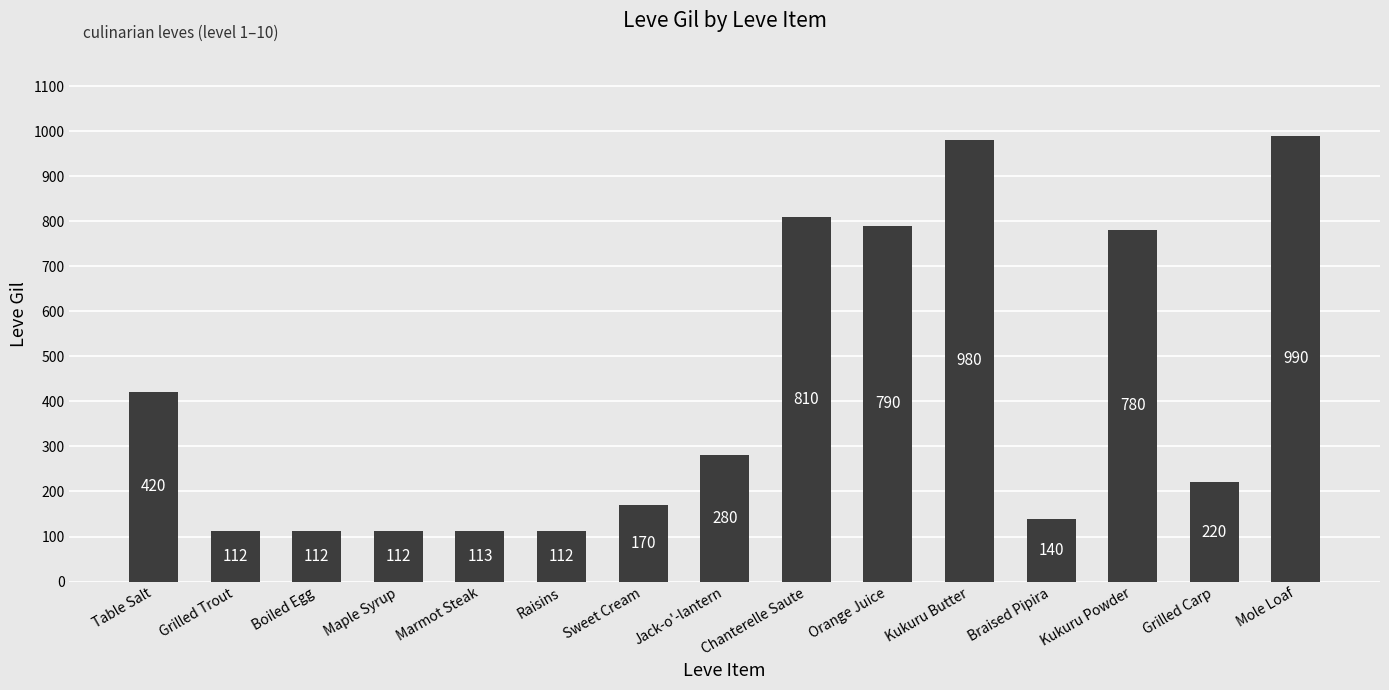

How many bars are there in total?

15